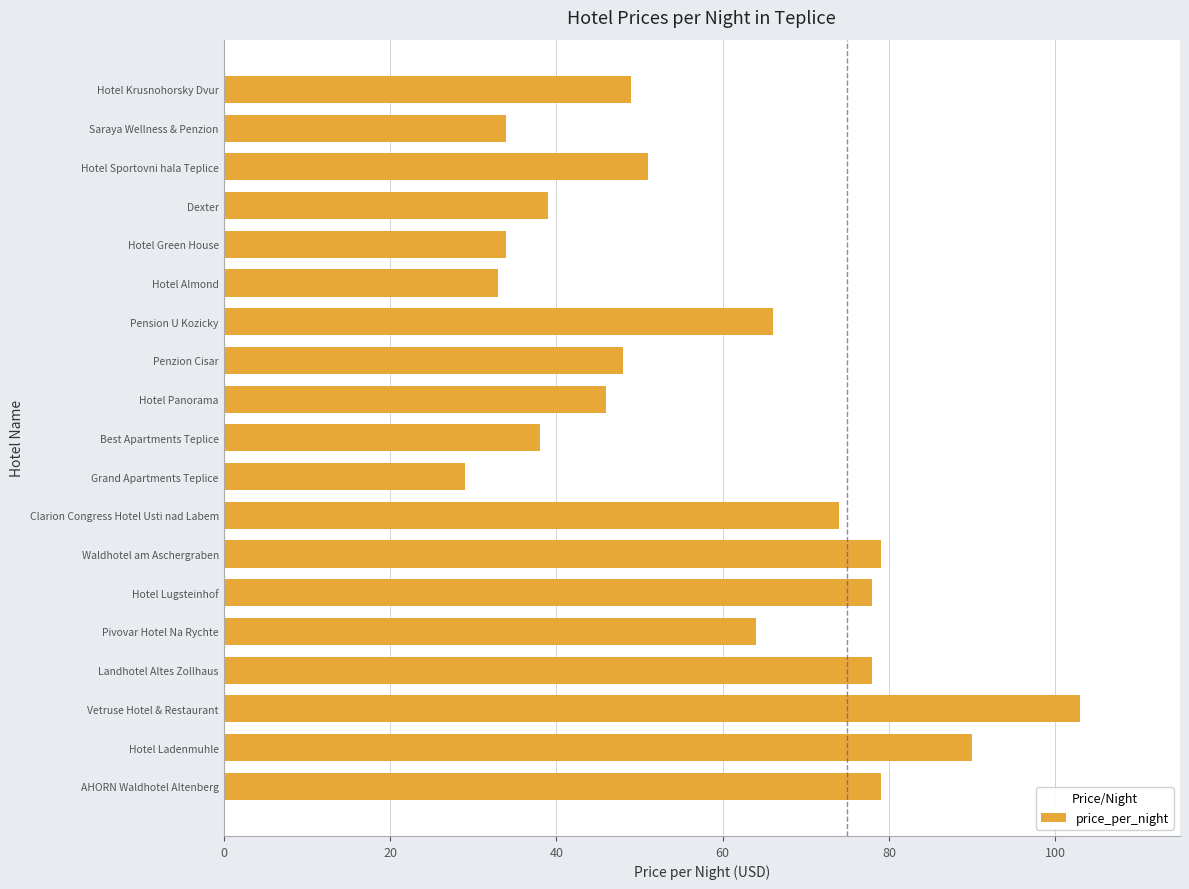

What is the label of the 18th bar from the top?

Hotel Ladenmuhle